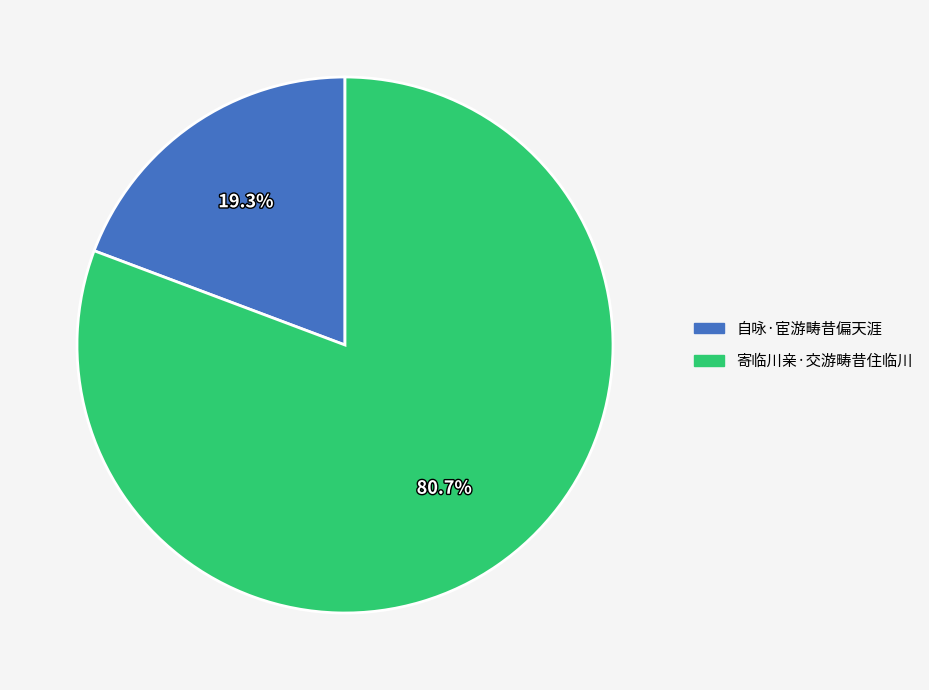

Count the number of slices in the pie.

2